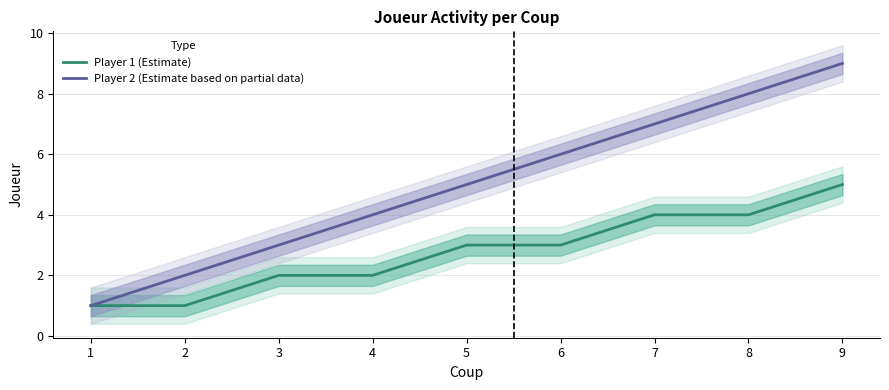

Reading left to right, list all the values displayed in this chart.

Player 1 (Estimate): 1	1	2	2	3	3	4	4	5
Player 2 (Estimate based on partial data): 1	2	3	4	5	6	7	8	9